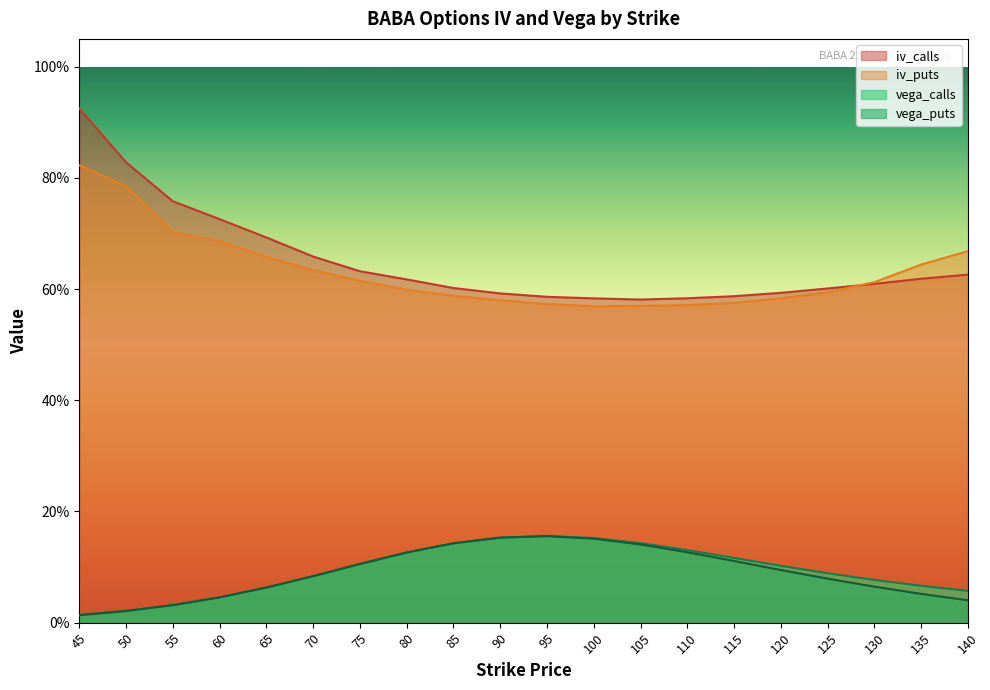

True or false: iv_puts has a value of 0.6 at 115.

True